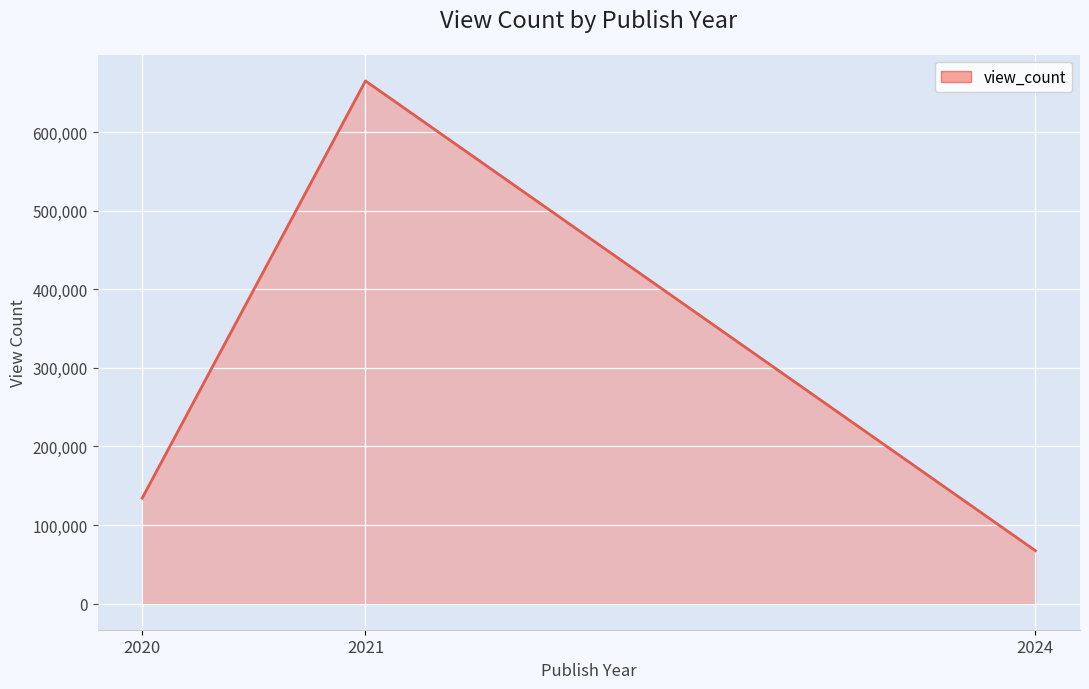

Read the value at 2021.

665060.0